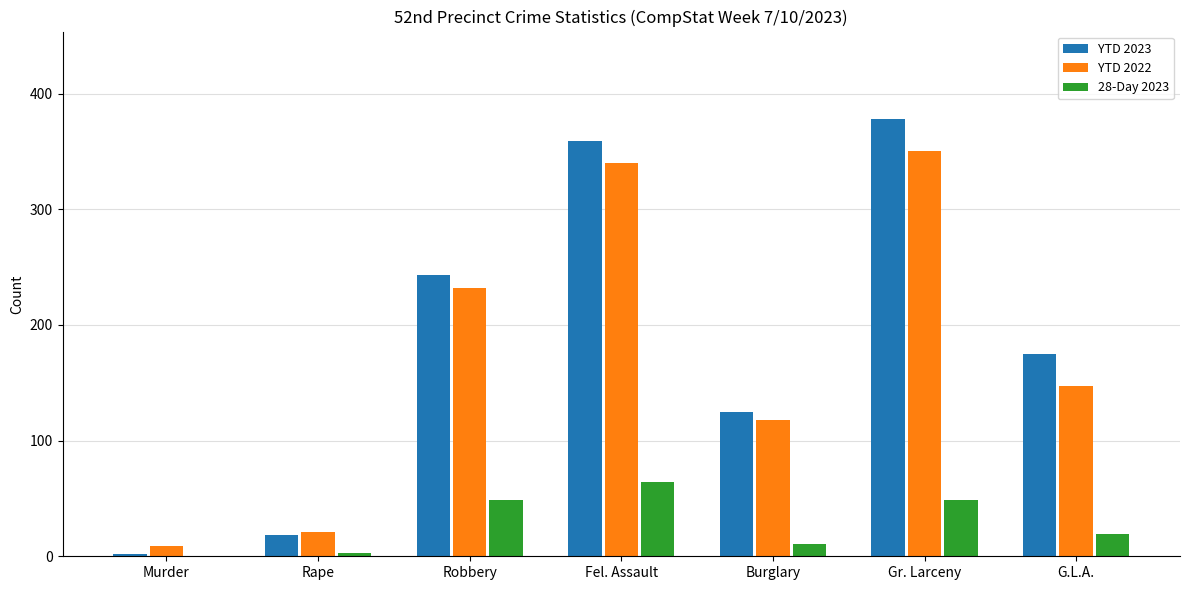

How many categories are shown in the chart?

7